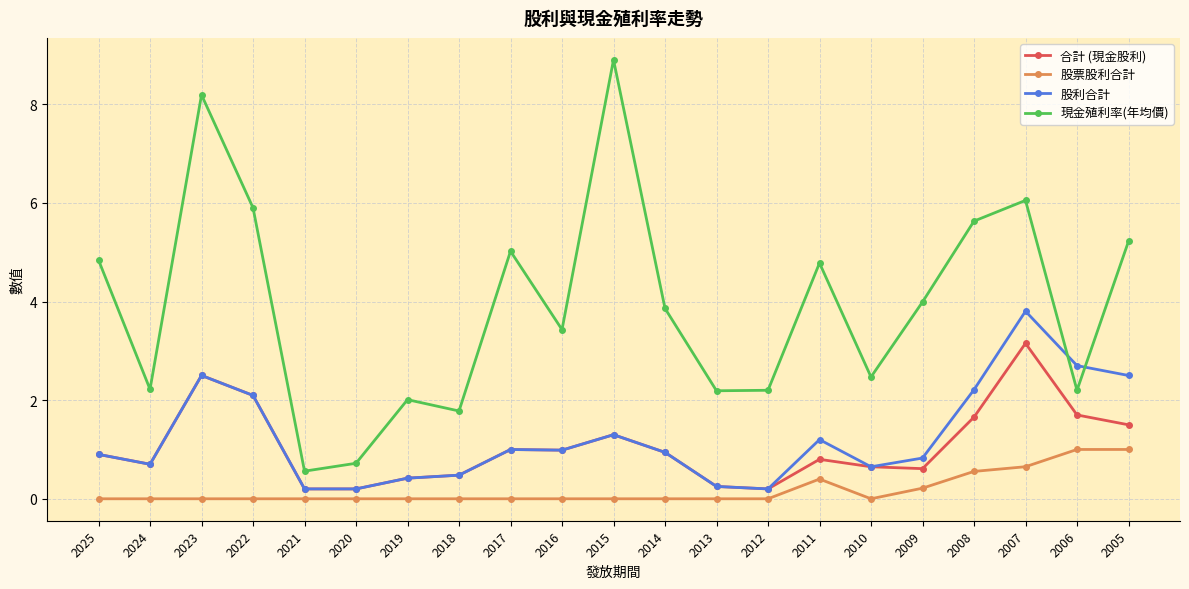

What is the total value across all series at 2018?

2.7